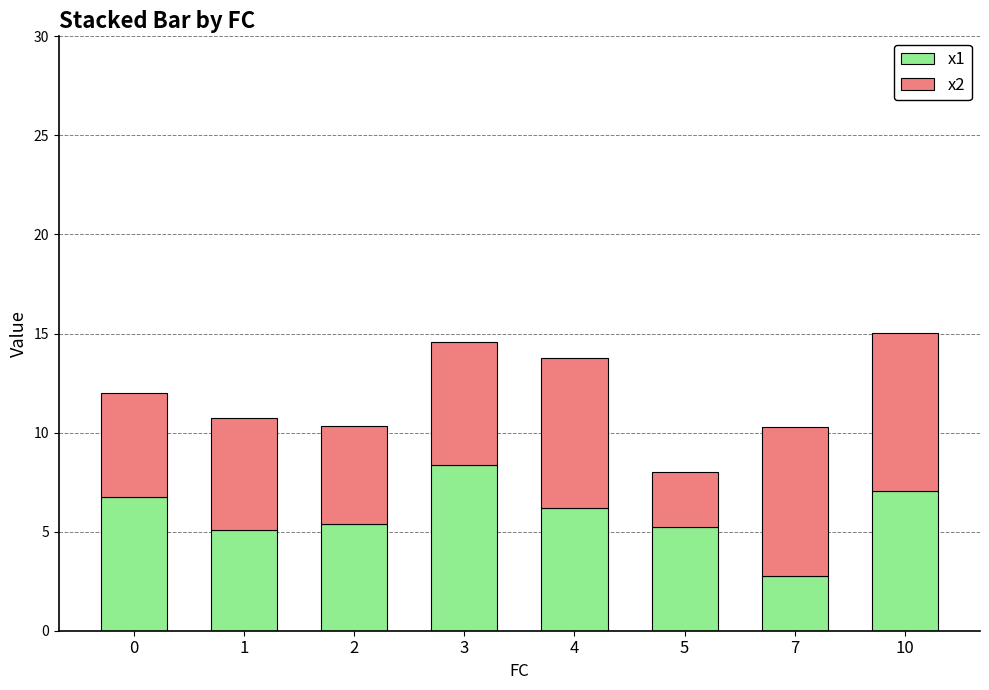

What is the average value of the x1 series?

5.8